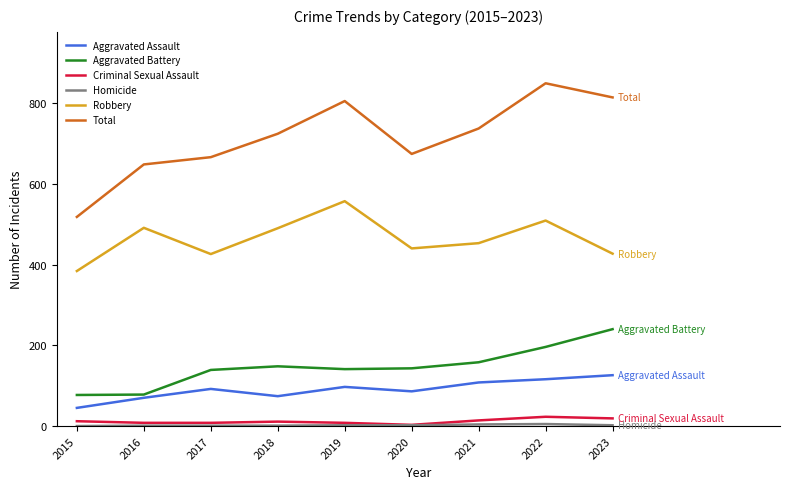

Which series has the largest total across all categories?

Total